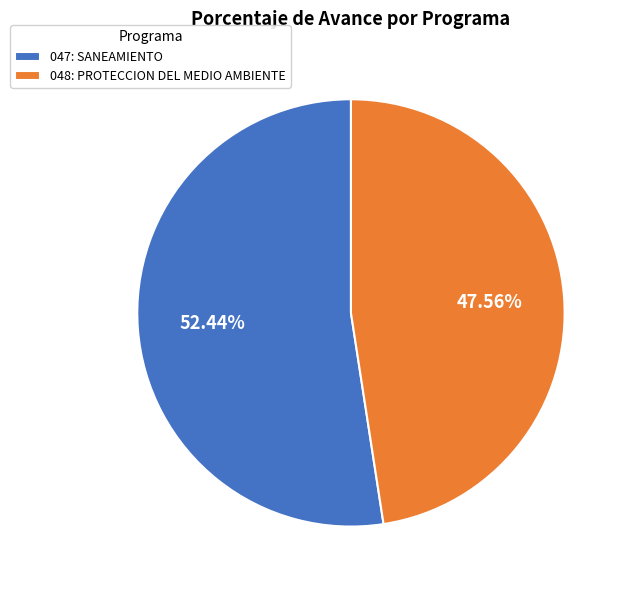

Does any single category account for the majority?

Yes